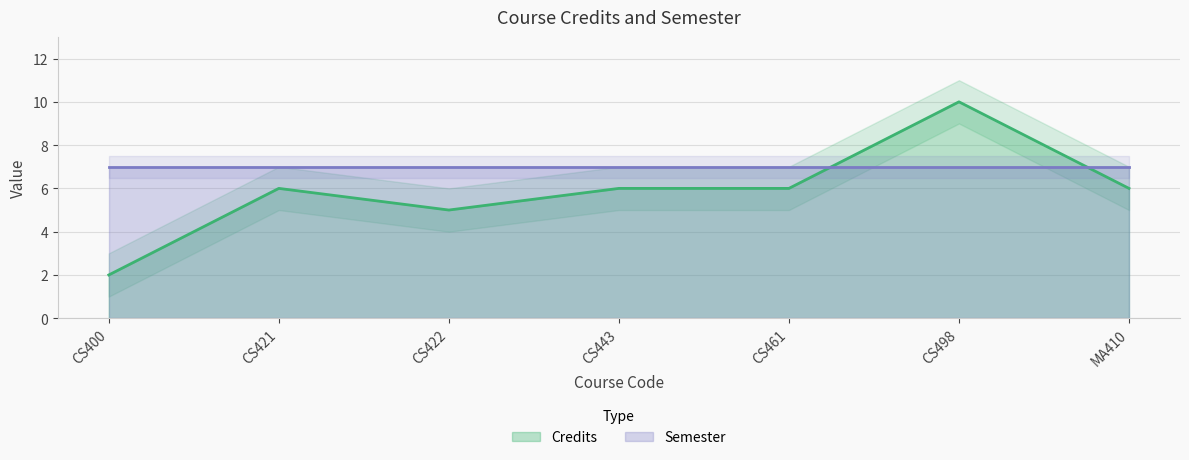

Reading right to left, list all the values displayed in this chart.

MA410=6	CS498=10	CS461=6	CS443=6	CS422=5	CS421=6	CS400=2